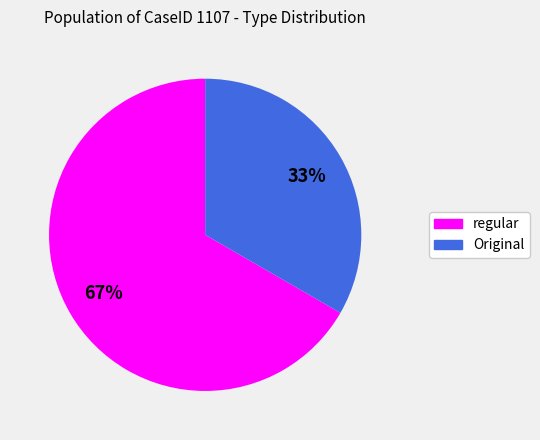

To the nearest percent, what is the combined percentage of regular and Original?

100%